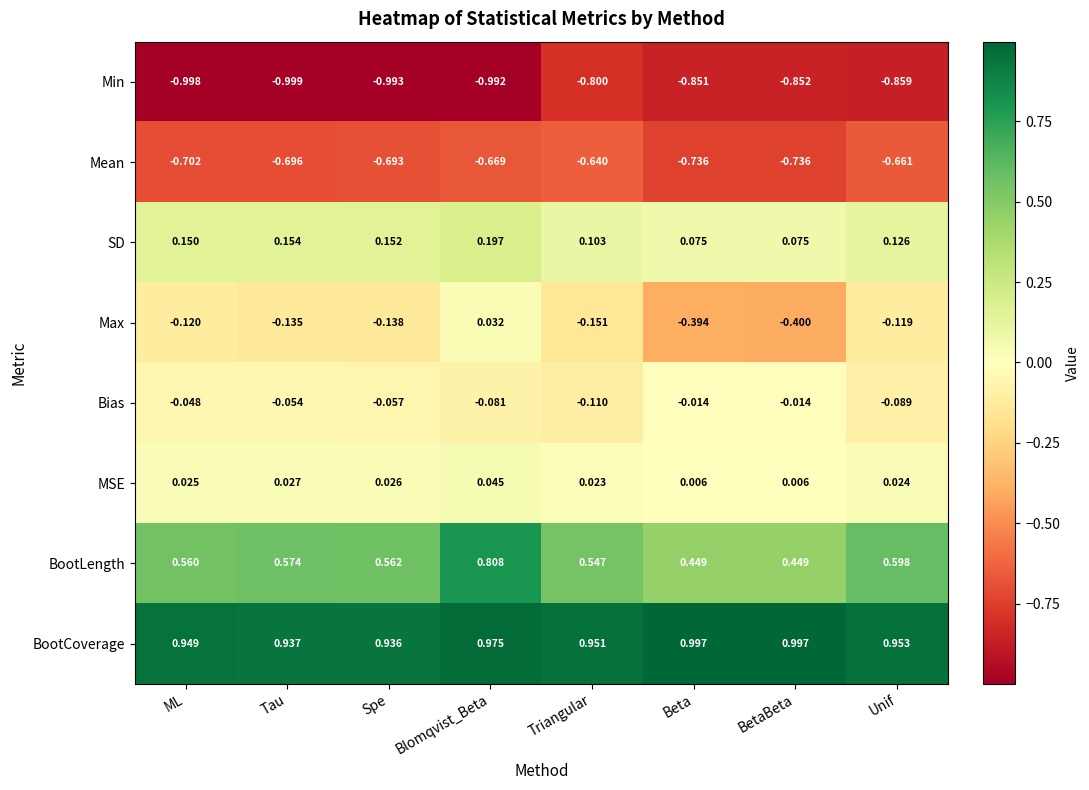

What is the difference between the highest and lowest values at Unif?

1.8